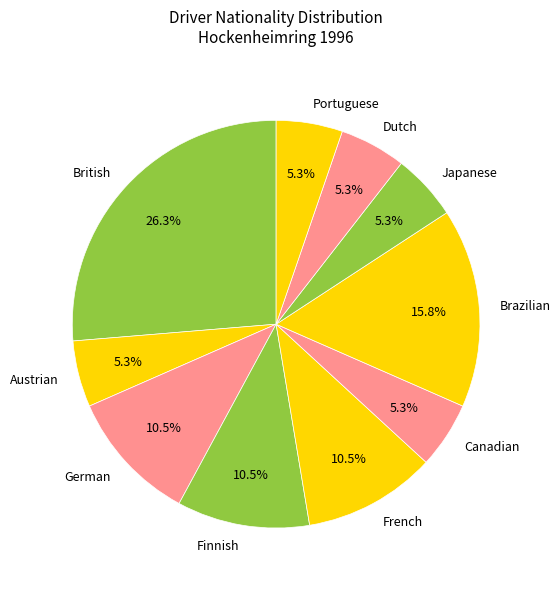

Is there any slice that represents more than half of the pie?

No